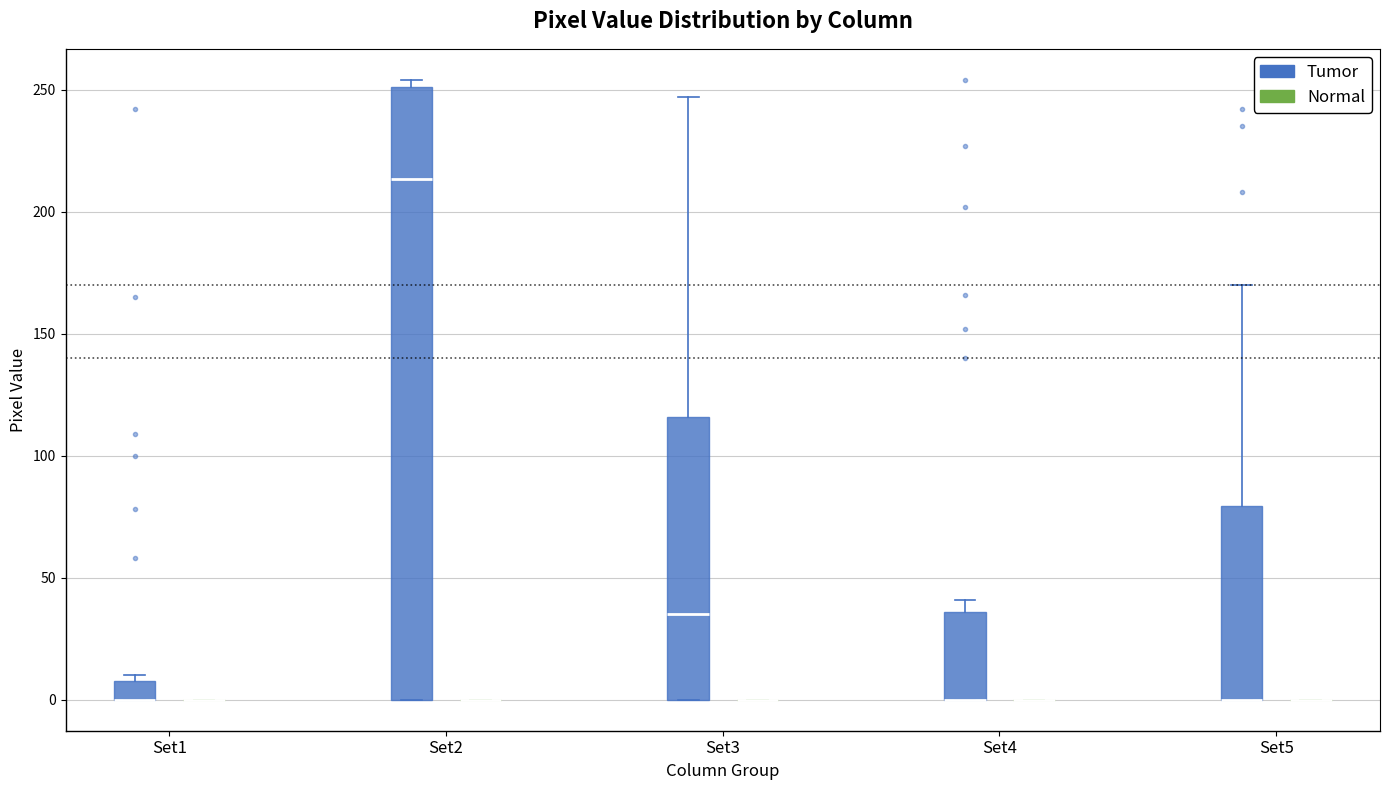

Reading left to right, transcribe this box plot: for each box, give where its median line is, the range the box spans, and where its two whiskers end, as read against the y-axis. The values are not printed on the chart, so give them approximately, as read against the axis.

Set1 (Tumor): median 0 (drawn on the box's lower edge), box 0 to 10, whiskers 0 to 10 (just above the box's upper edge)
Set1 (Normal): box collapsed to a line at 0, whiskers 0 to 0
Set2 (Tumor): median 215, box 0 to 250, whiskers 0 to 255
Set2 (Normal): box collapsed to a line at 0, whiskers 0 to 0
Set3 (Tumor): median 35, box 0 to 115, whiskers 0 to 245
Set3 (Normal): box collapsed to a line at 0, whiskers 0 to 0
Set4 (Tumor): median 0 (drawn on the box's lower edge), box 0 to 35, whiskers 0 to 40
Set4 (Normal): box collapsed to a line at 0, whiskers 0 to 0
Set5 (Tumor): median 0 (drawn on the box's lower edge), box 0 to 80, whiskers 0 to 170
Set5 (Normal): box collapsed to a line at 0, whiskers 0 to 0